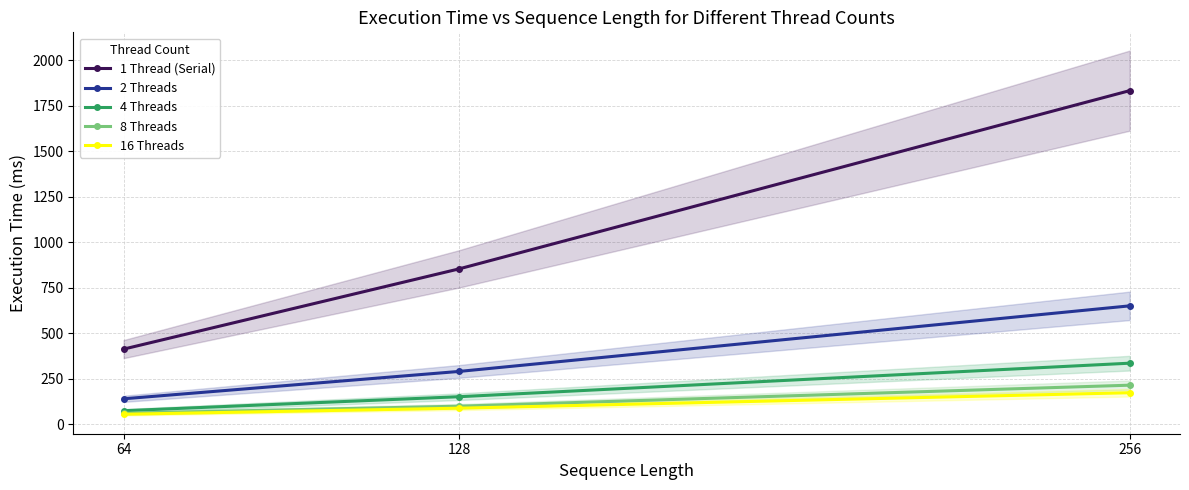

Is the value of 4 Threads at 128 greater than the value of 1 Thread (Serial) at 64?

No